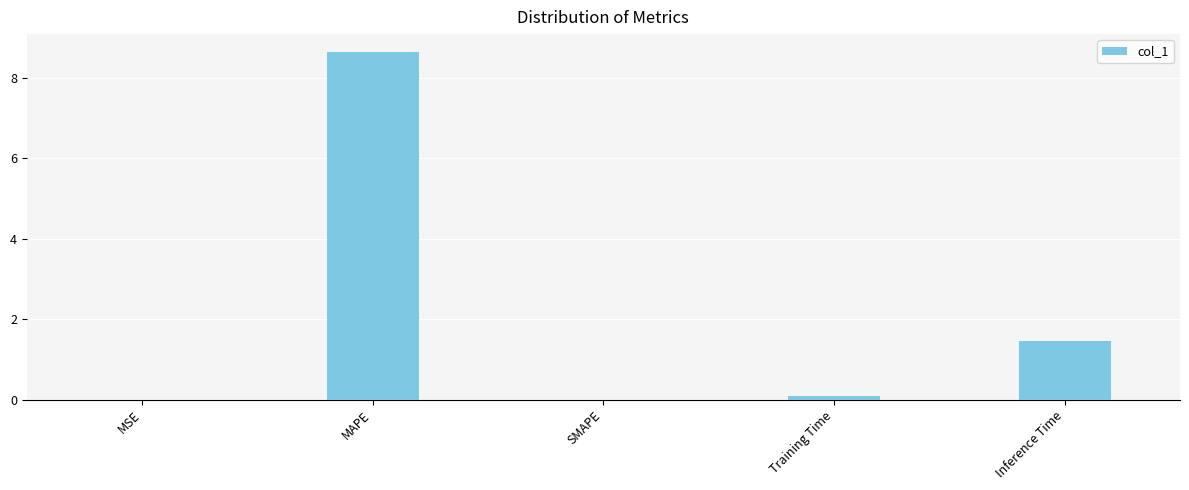

Are the bars horizontal?

No